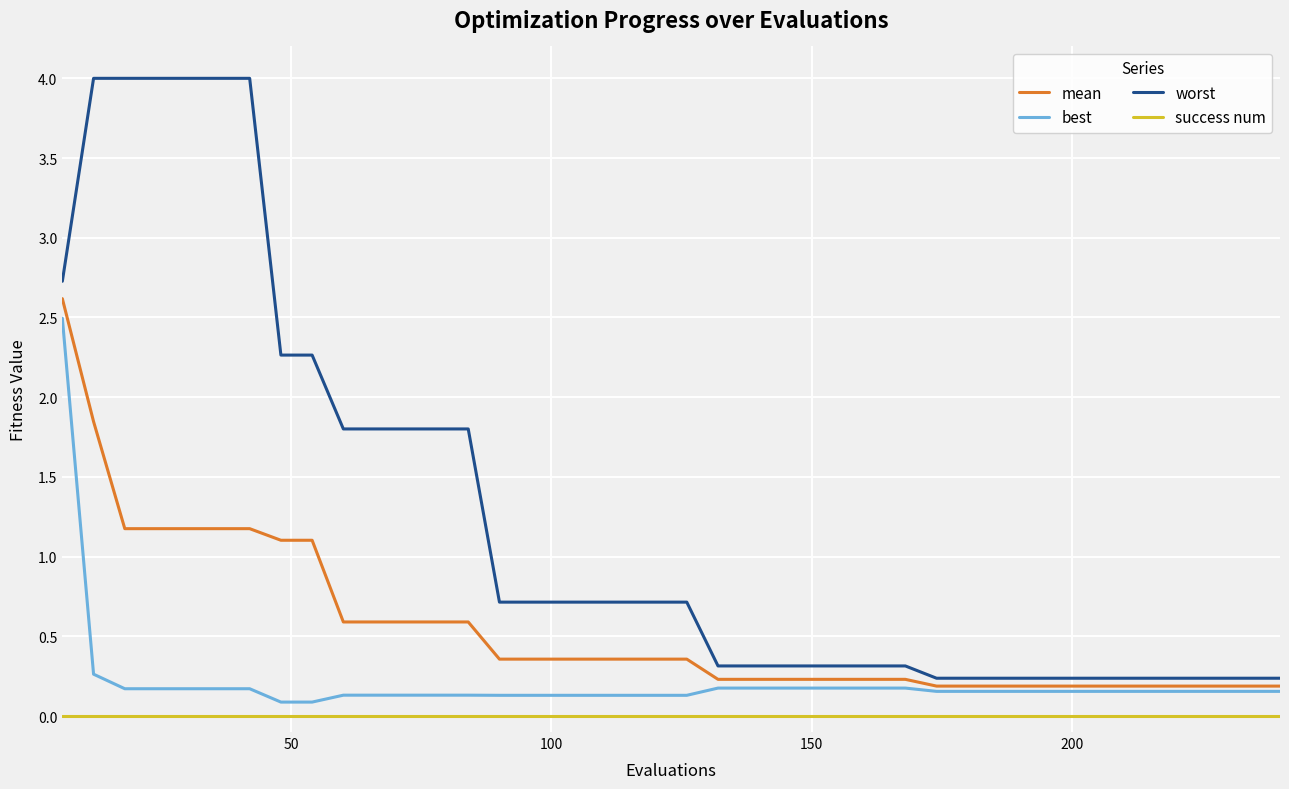

What is the difference between the second highest and minimum values in the mean series?

1.7